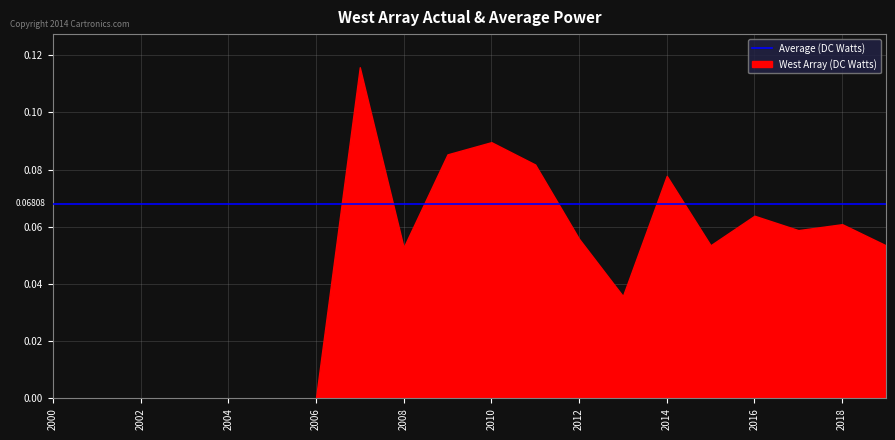

How many series are shown in this chart?

1